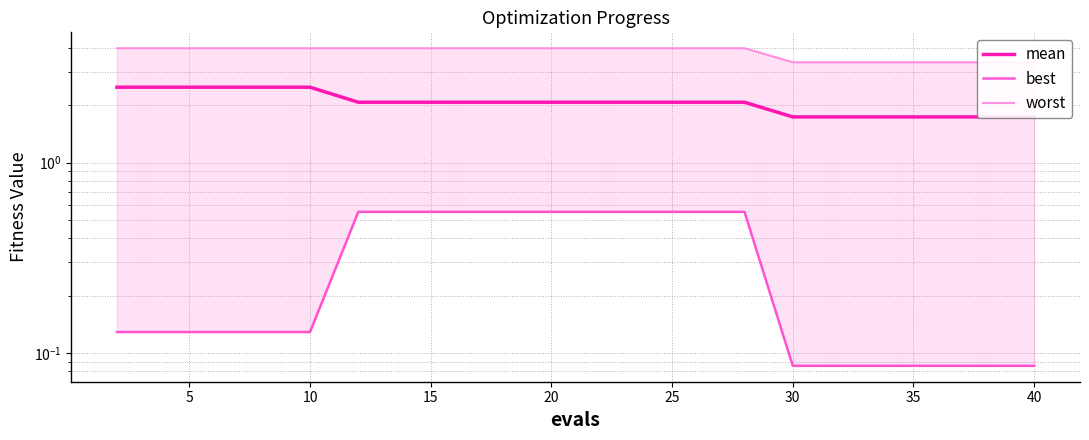

What is the average value of the mean series?

2.1